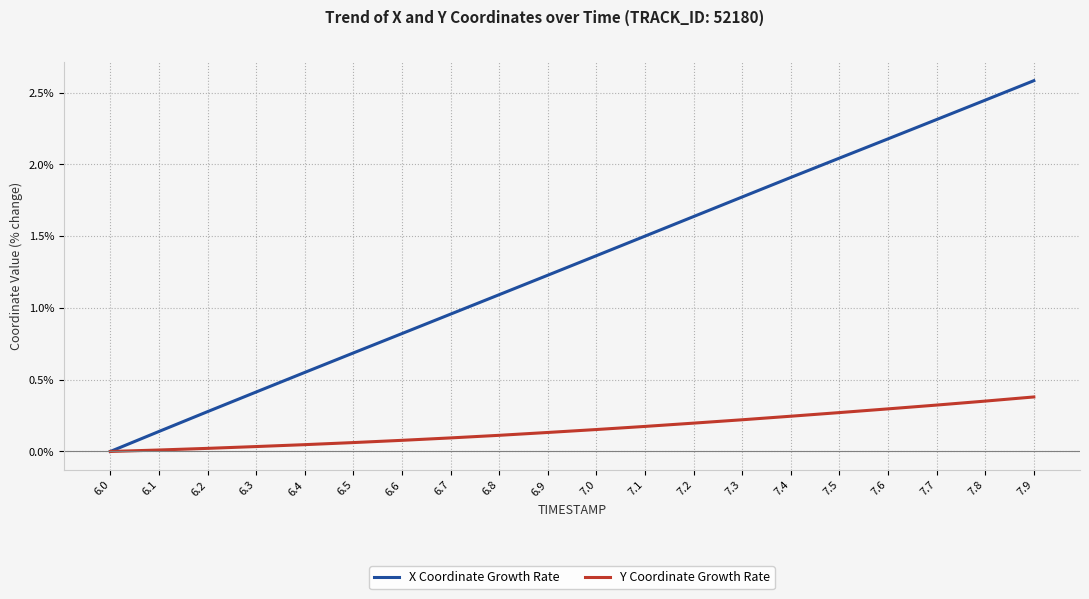

List the series in order of their peak value, lowest first.

Y Coordinate Growth Rate, X Coordinate Growth Rate